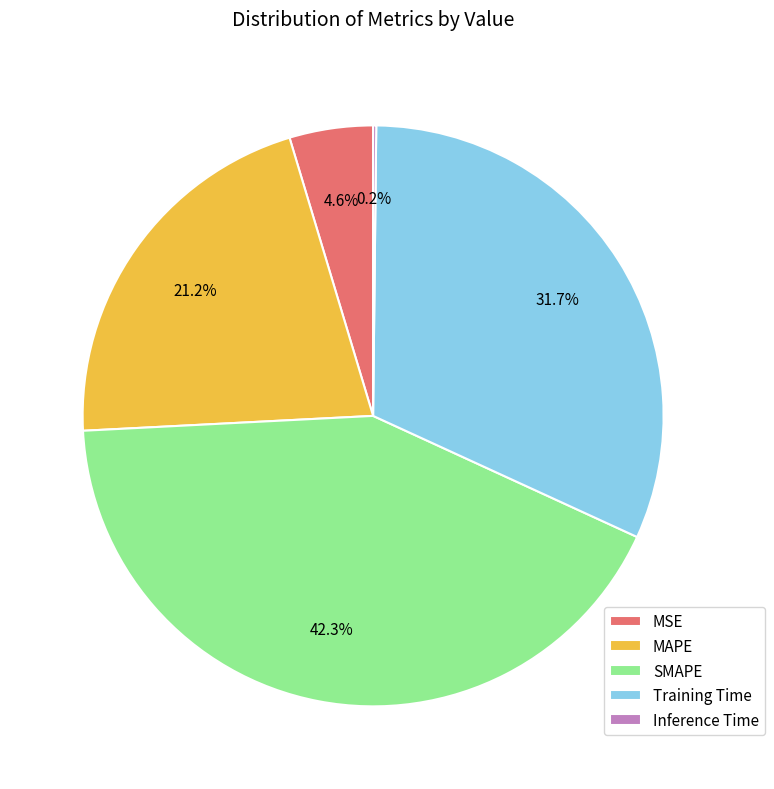

The MSE slice represents 13% of the pie. True or false?

False